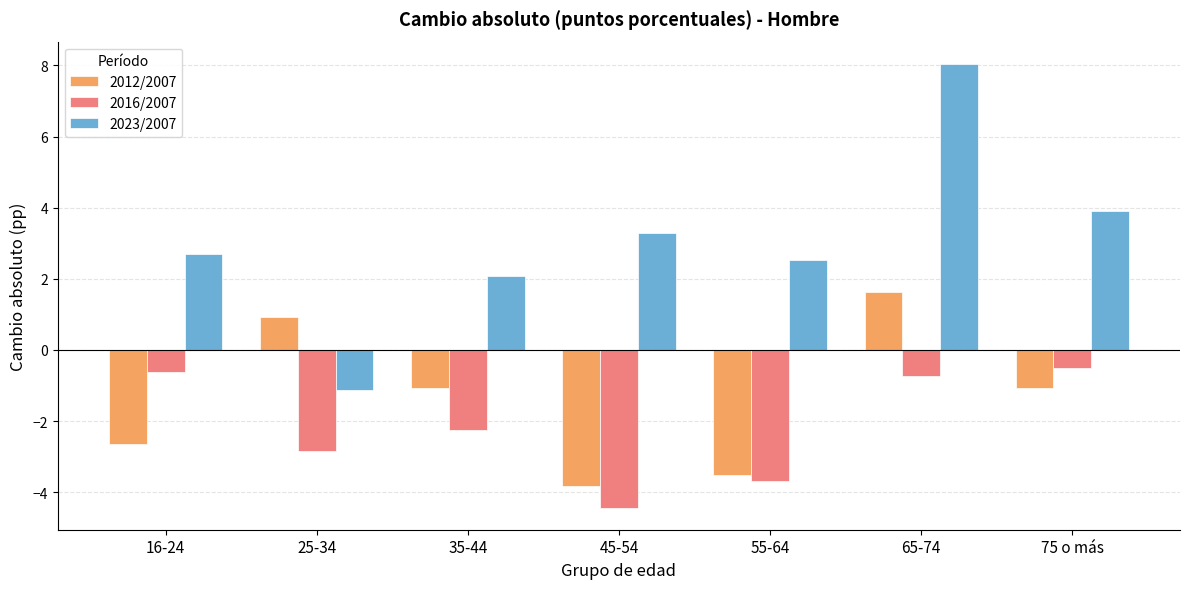

What is the maximum value shown in the chart?

8.0